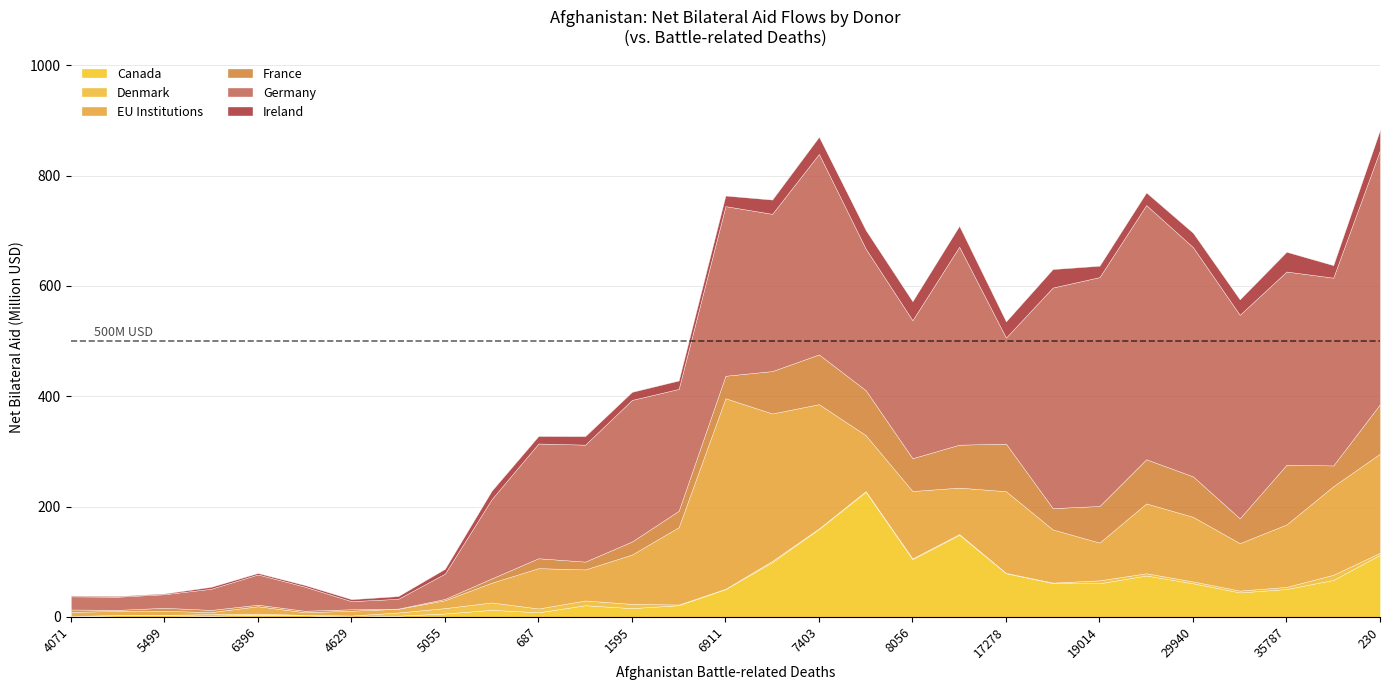

How many lines are shown in the chart?

6